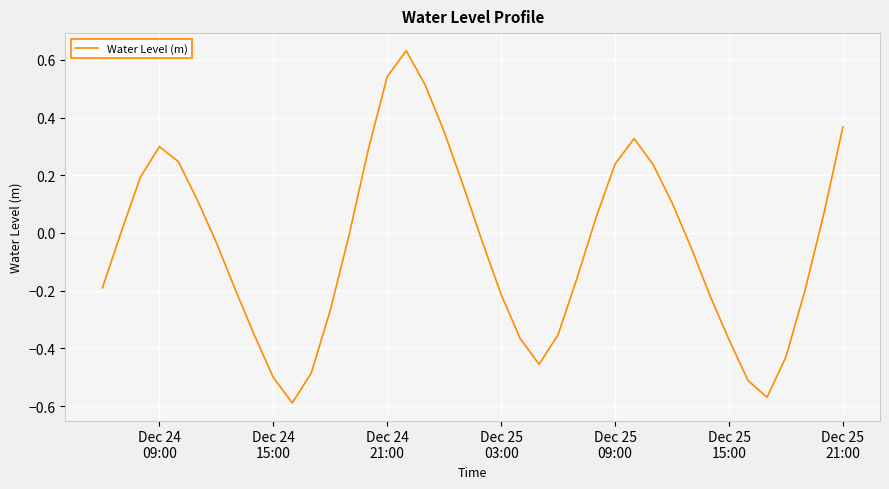

How many lines are shown in the chart?

1